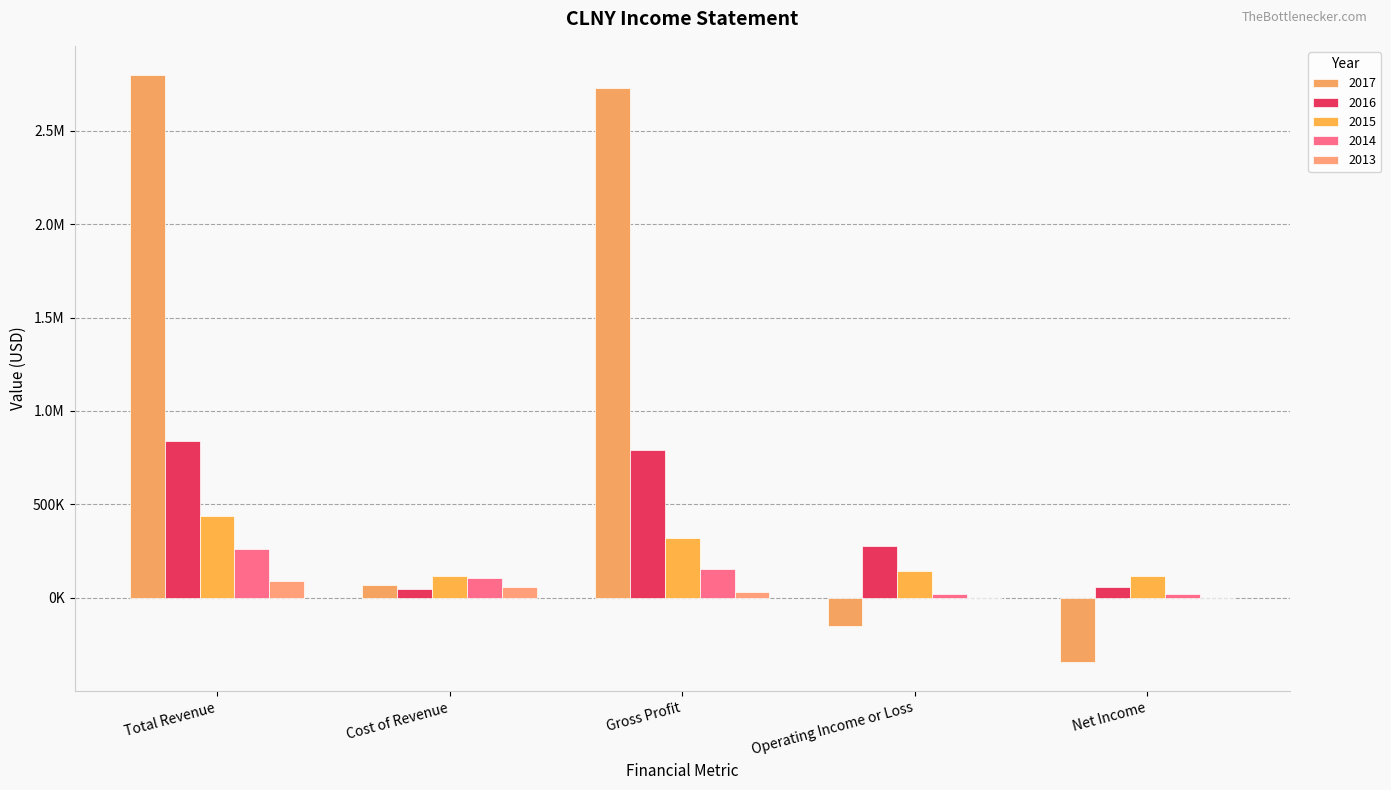

Reading left to right, extract all data points from this chart.

2017: Total Revenue=2796700	Cost of Revenue=67600	Gross Profit=2729100	Operating Income or Loss=-150800	Net Income=-342300
2016: Total Revenue=838900	Cost of Revenue=45300	Gross Profit=793500	Operating Income or Loss=277100	Net Income=60600
2015: Total Revenue=435800	Cost of Revenue=117400	Gross Profit=318400	Operating Income or Loss=142600	Net Income=115500
2014: Total Revenue=259100	Cost of Revenue=104400	Gross Profit=154700	Operating Income or Loss=20700	Net Income=18900
2013: Total Revenue=89900	Cost of Revenue=57300	Gross Profit=32600	Operating Income or Loss=-2000	Net Income=-2000